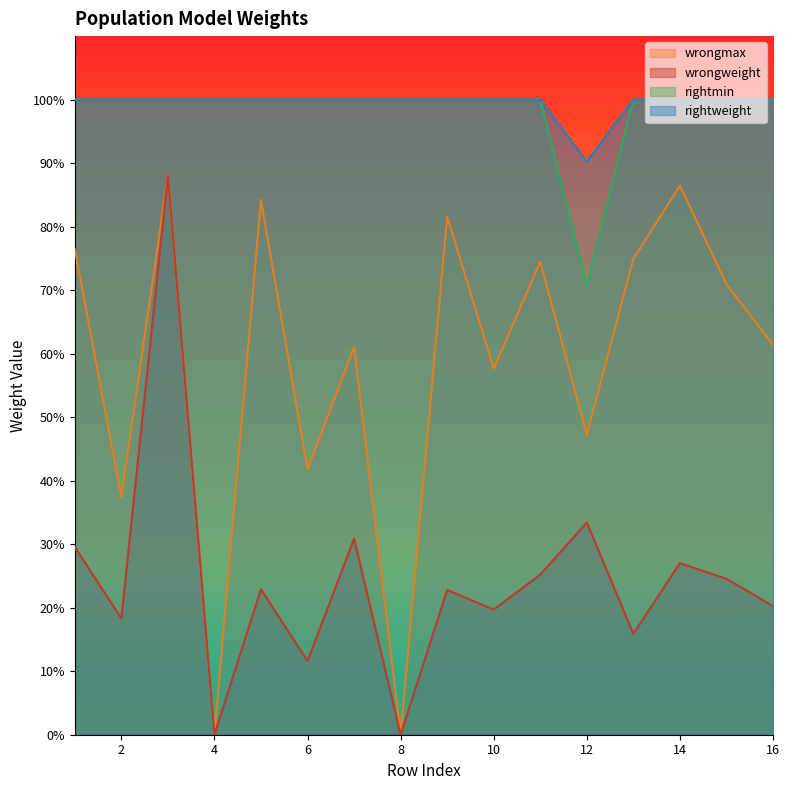

Which series changed the most between 4 and 10?

wrongmax